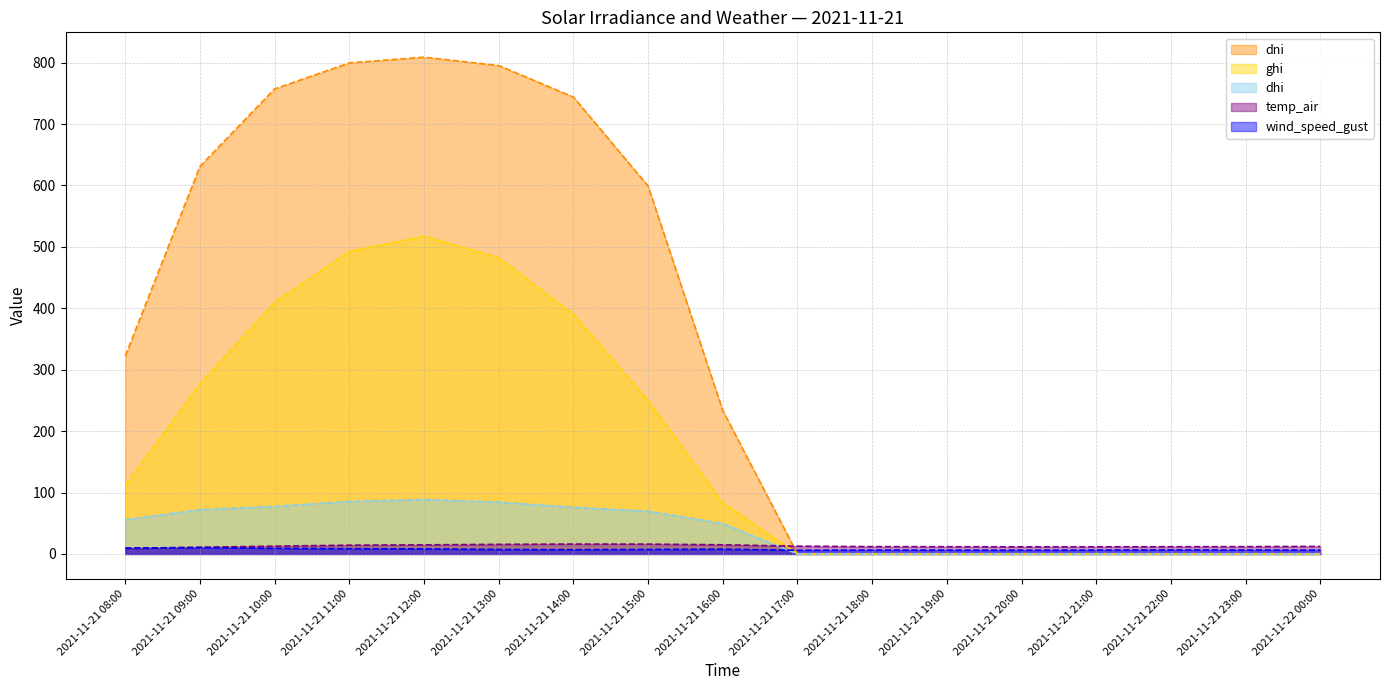

At which label is temp_air (line) closest to 12?

2021-11-21 18:00